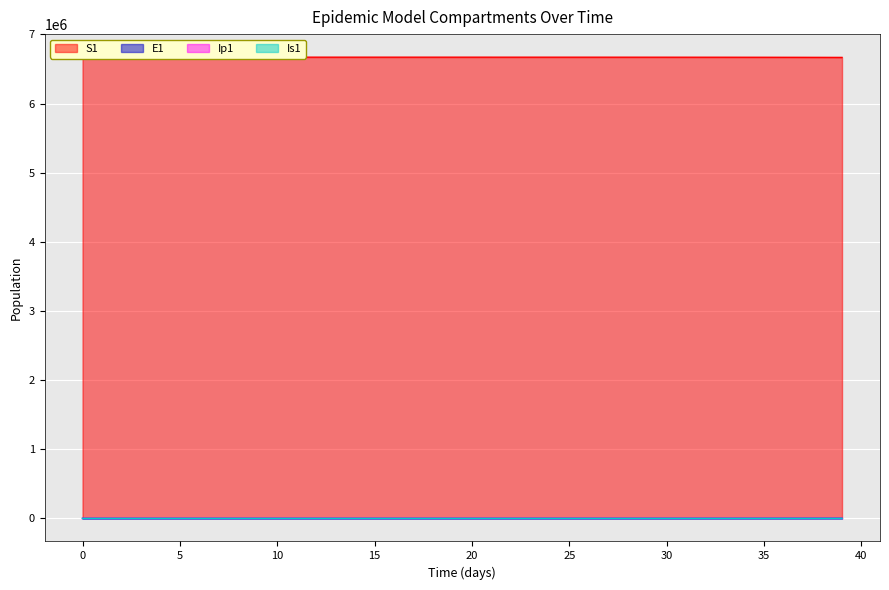

What is the value of the S1 point at the 32nd from the left?

6670445.8